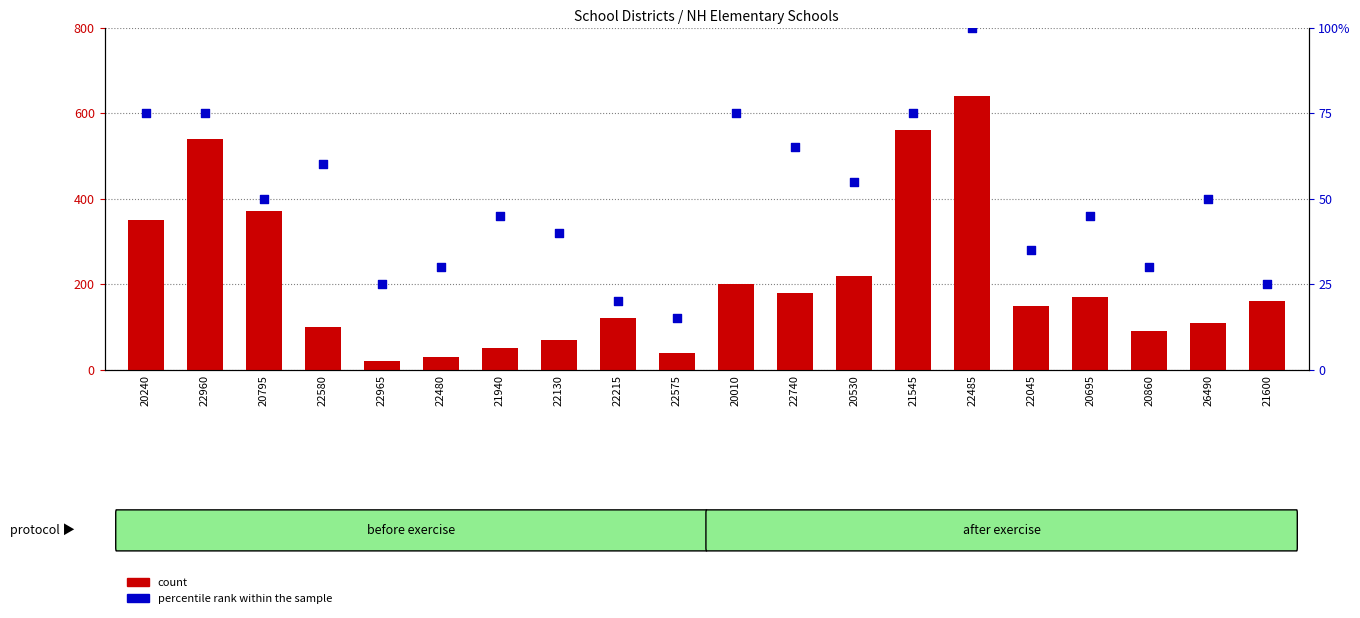

Is the value of count at 20795 greater than the value of percentile rank within the sample at 20240?

Yes